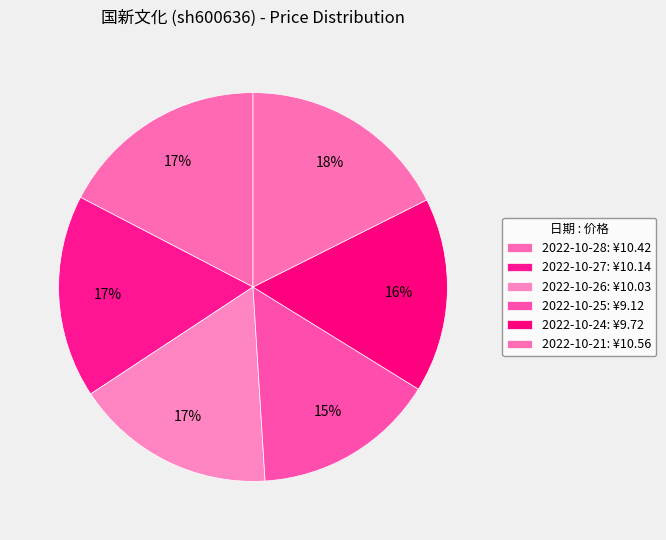

Count the number of slices in the pie.

6